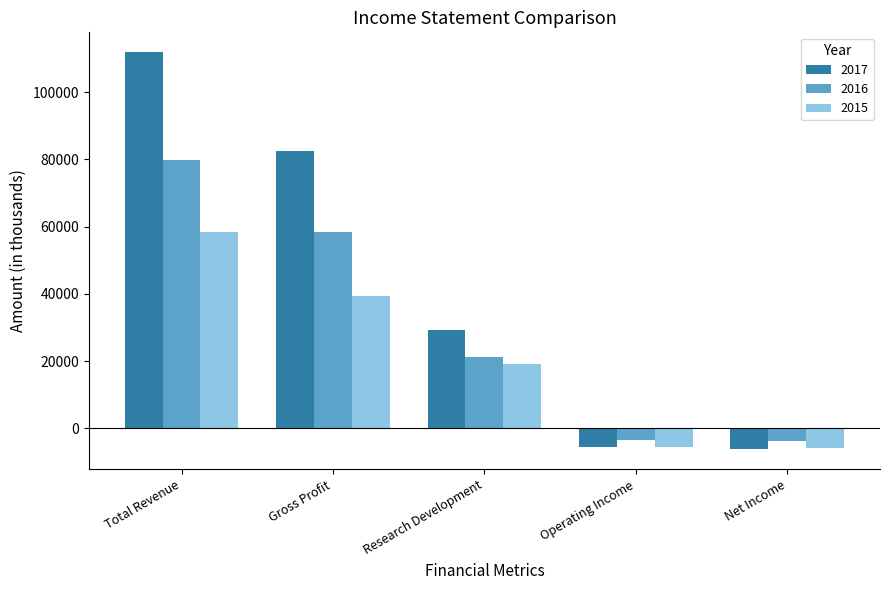

What is the value of the 2016 bar at the 4th from the left?

-3600